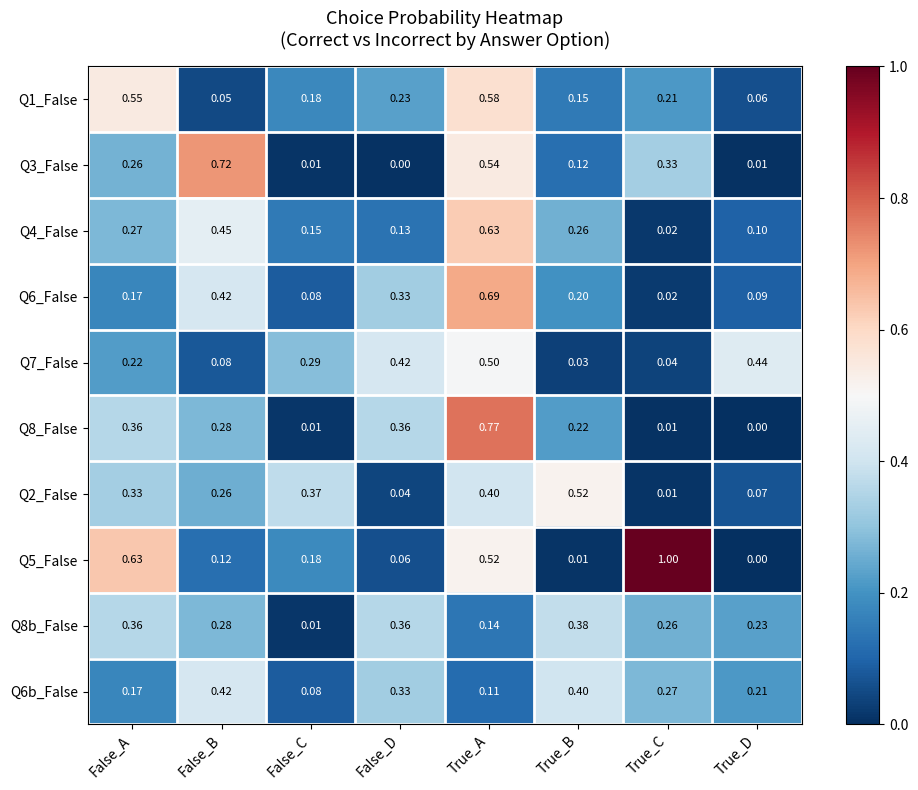

At which category is the sum across all series the highest?

True_A